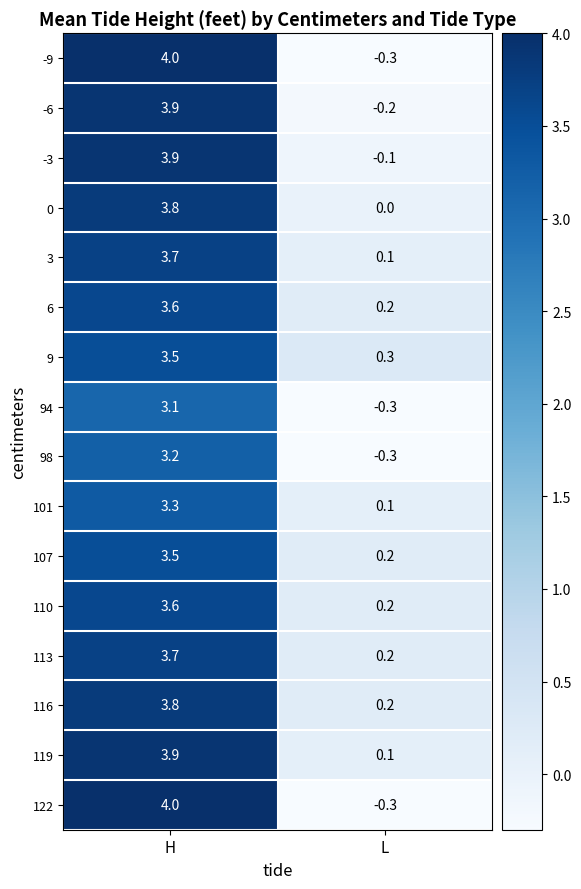

At which label is 113 closest to 1?

L